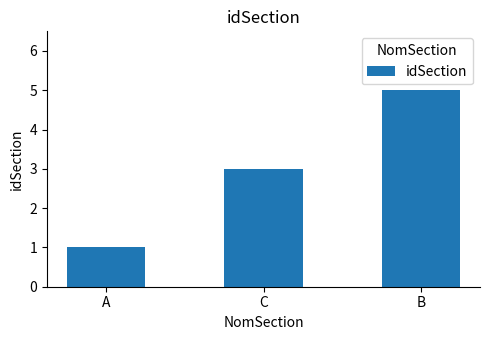

Which has a higher value, B or C?

B